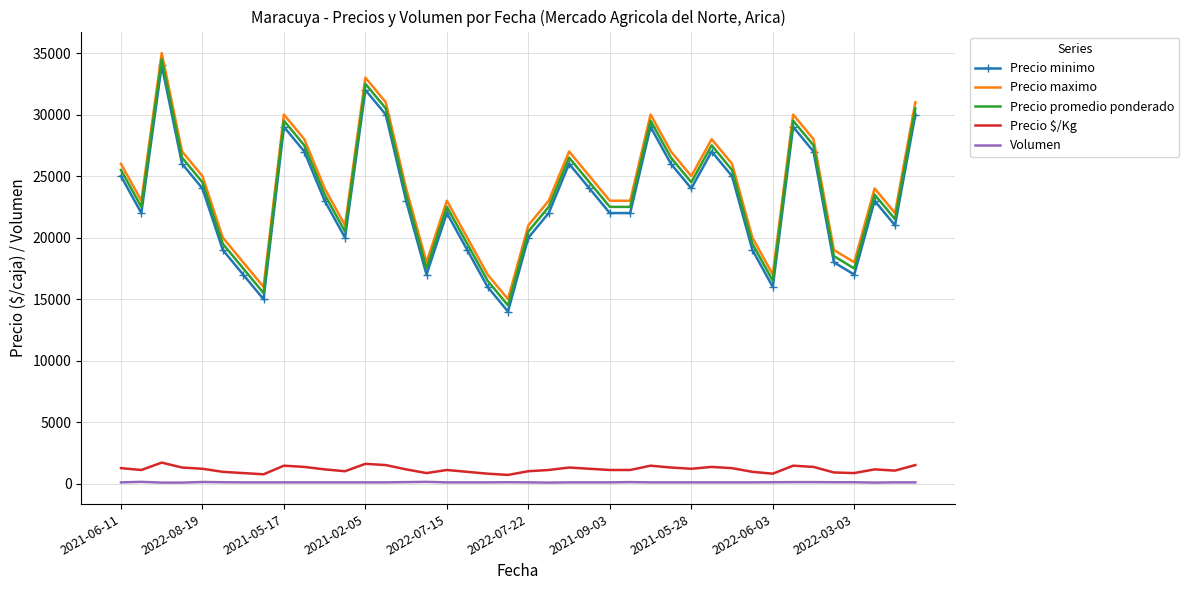

What is the difference between the second highest and minimum values in the Volumen series?

60